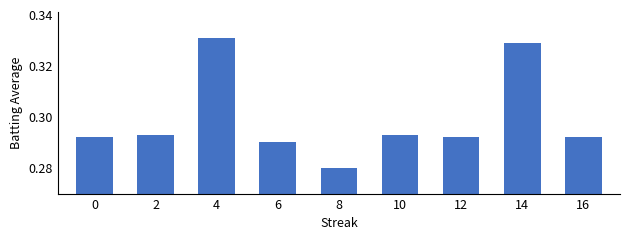

Which has a higher value, 10 or 8?

10